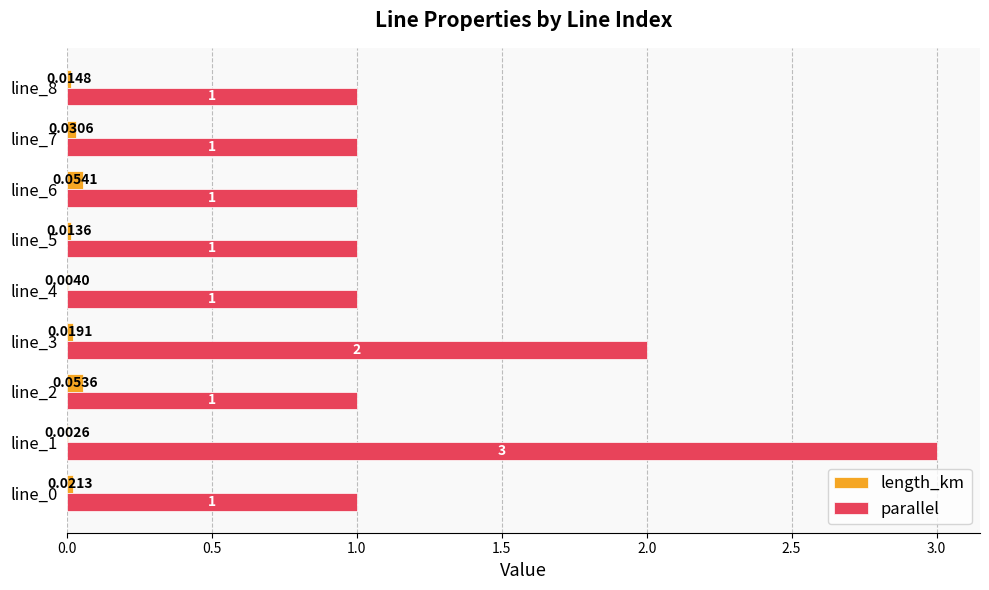

What is the sum of the parallel values at line_7 and line_5?

2.0